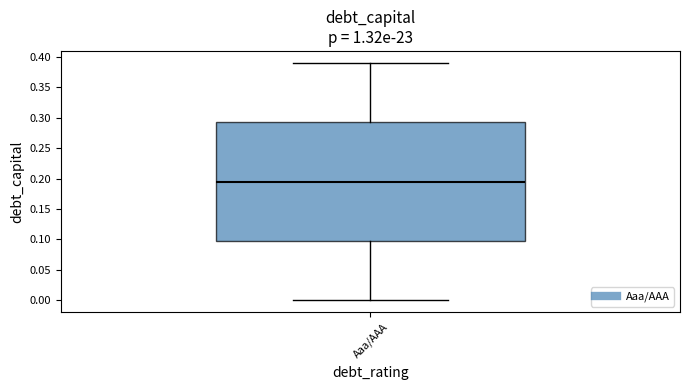

Where is the upper edge of the box for Aaa/AAA on the y-axis? The values are not printed on the chart, so give them approximately, as read against the axis.

0.295